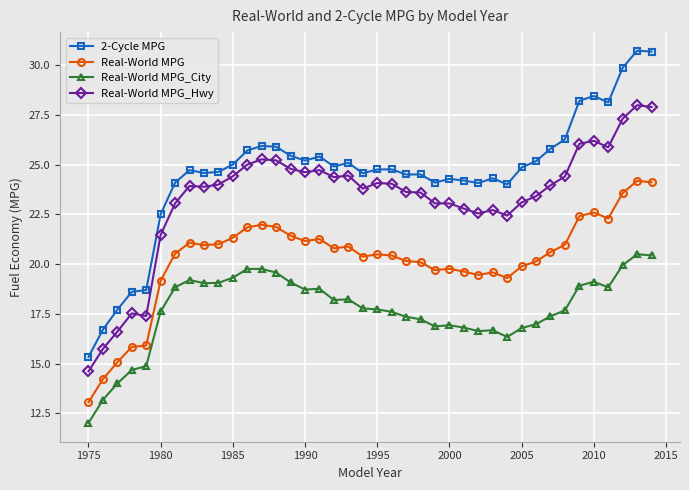

At how many categories does at least one series exceed 29?

3